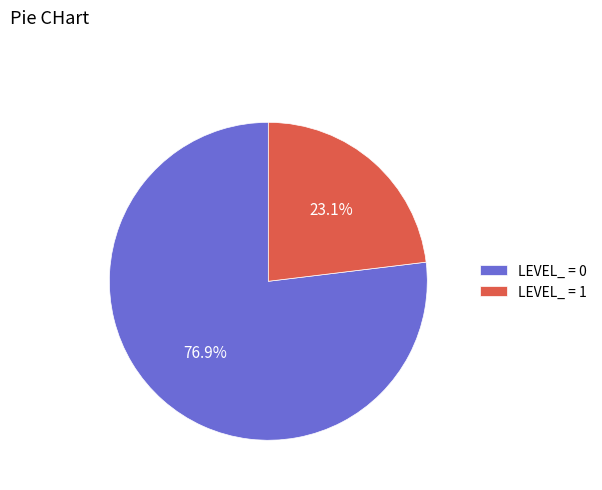

Rank the categories by value from highest to lowest.

LEVEL_ = 0, LEVEL_ = 1